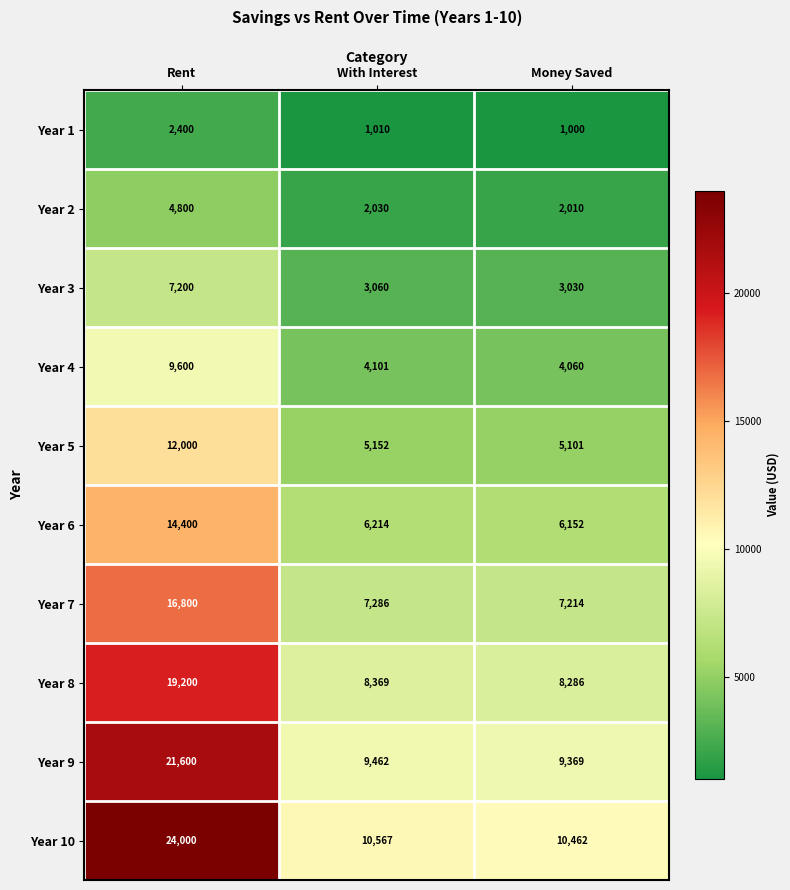

What is the minimum value for Year 2?

2010